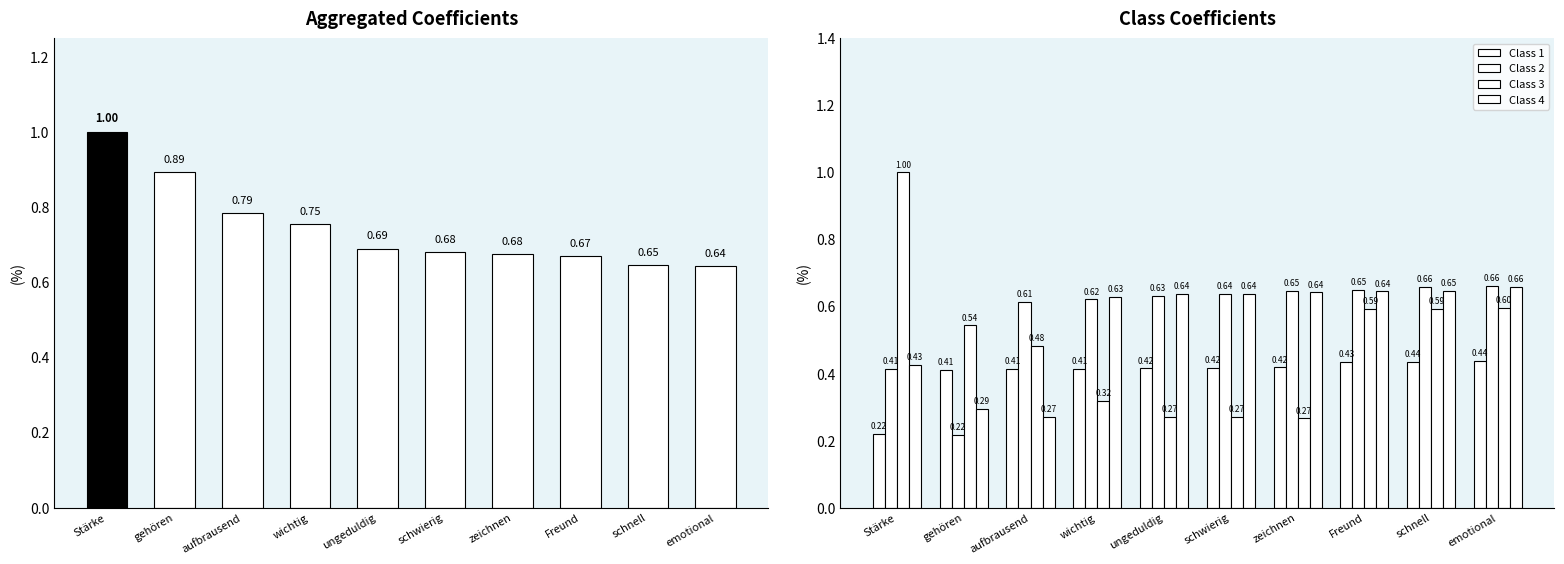

How many categories are shown in the chart?

10